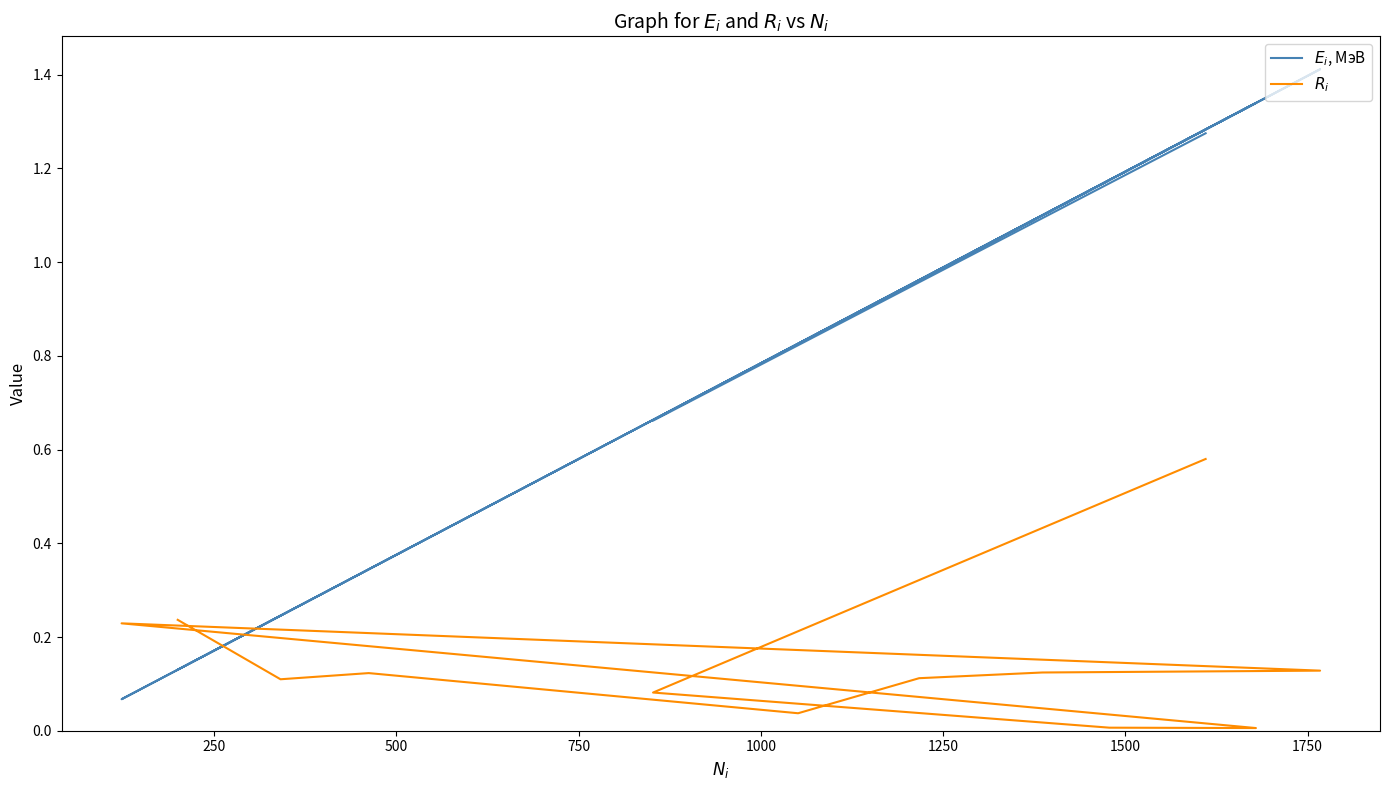

True or false: $E_i$, МэВ has more than 0 points higher than both neighbors.

True